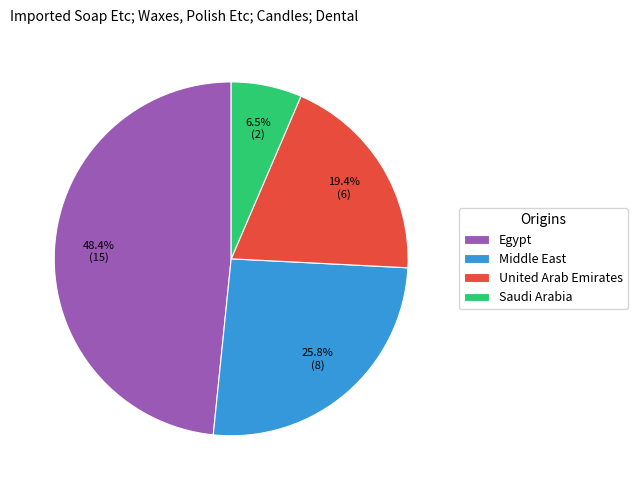

Which category has the smallest portion of the pie?

Saudi Arabia